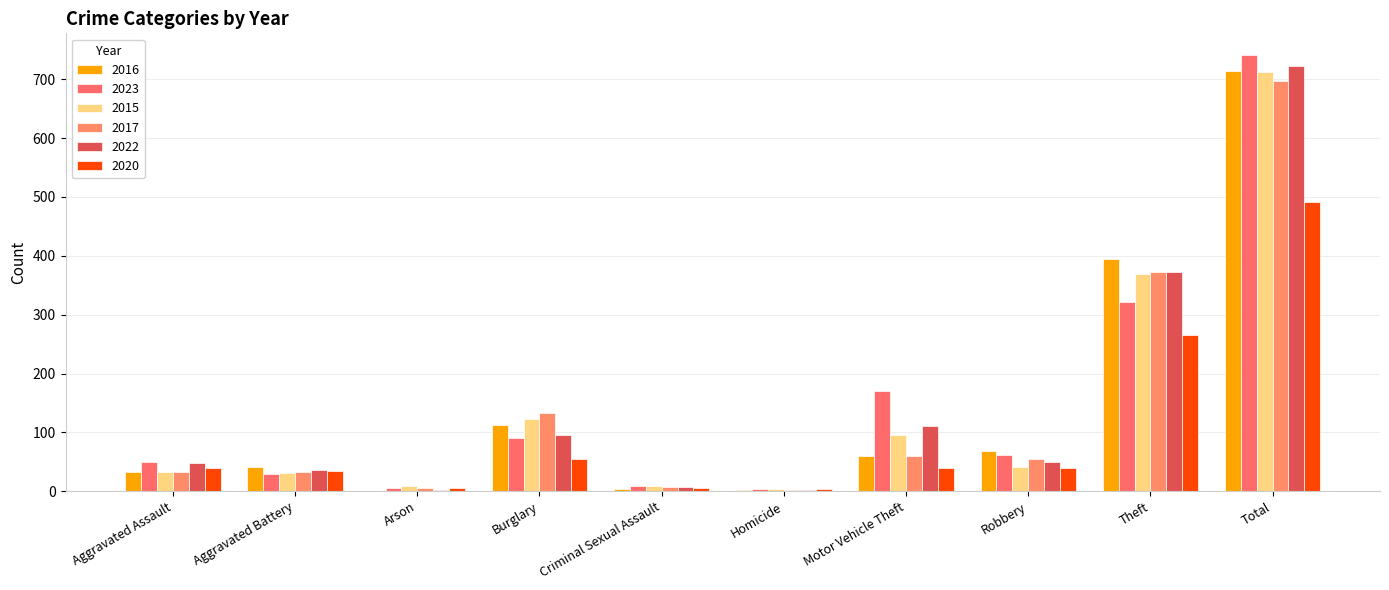

What value does the 2017 series have at Theft, to the nearest 10?

370